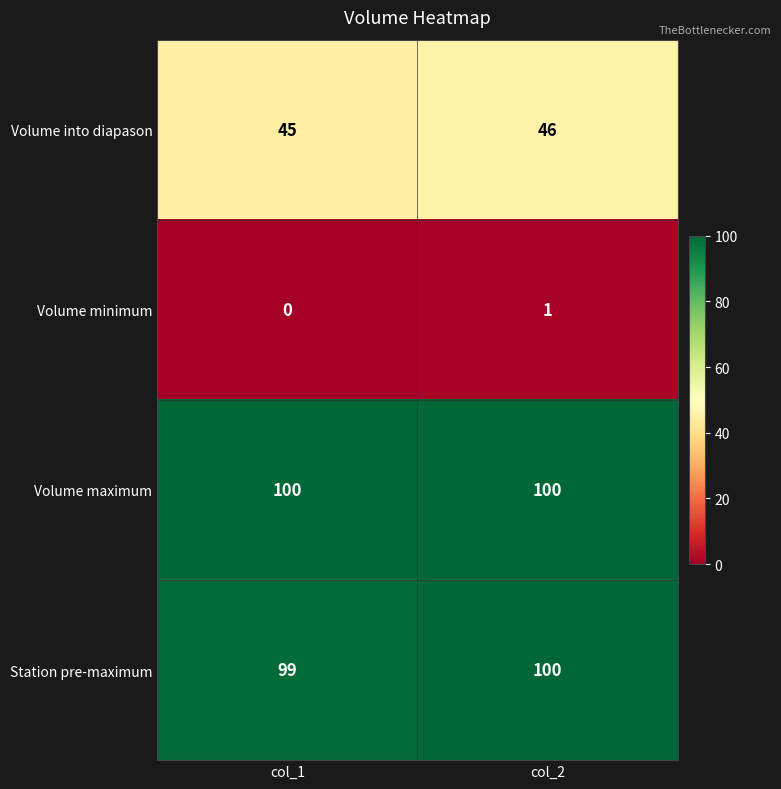

Reading right to left, transcribe all the data shown in this chart.

Volume into diapason: col_2=46	col_1=45
Volume minimum: col_2=1	col_1=0
Volume maximum: col_2=100	col_1=100
Station pre-maximum: col_2=100	col_1=99